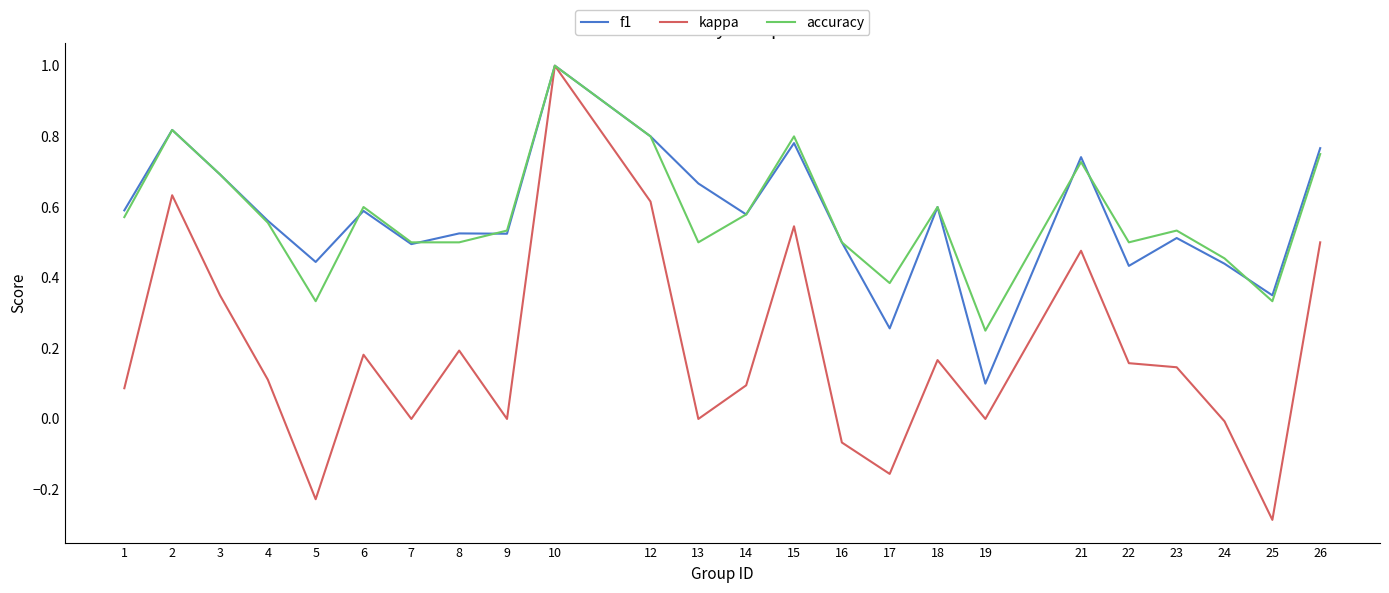

Which series has the largest range (max minus min)?

kappa